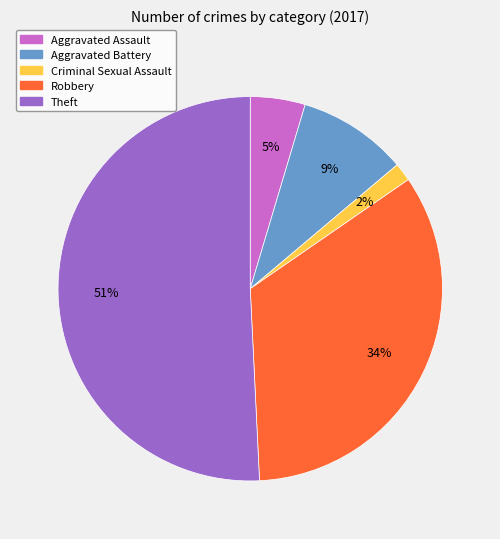

How many slices are in this pie chart?

5